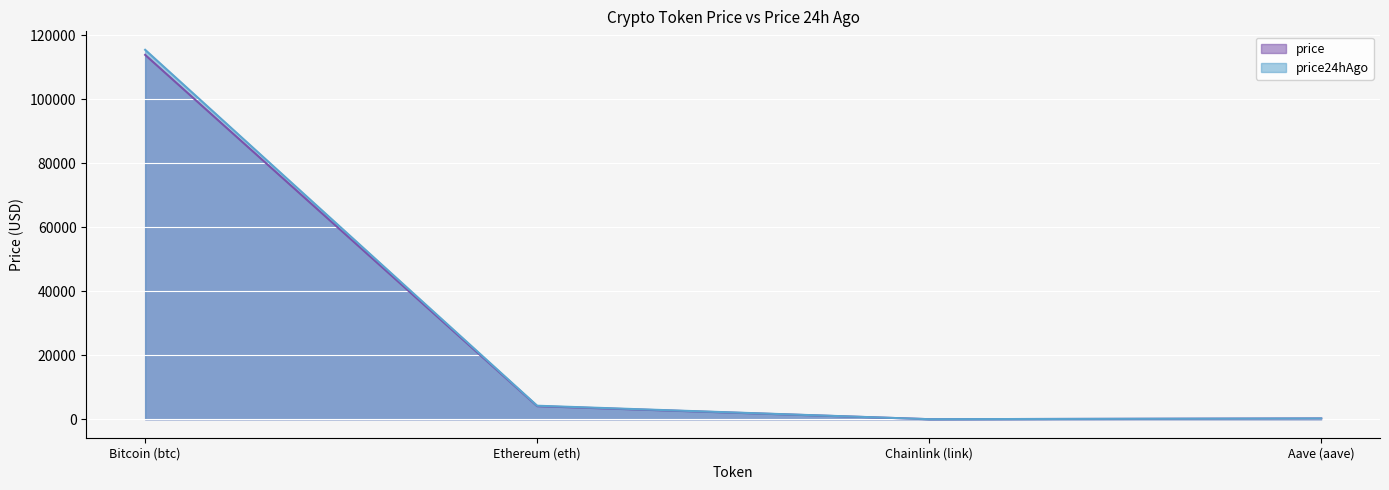

What is the value of the price point at the 1st from the left?

113881.0